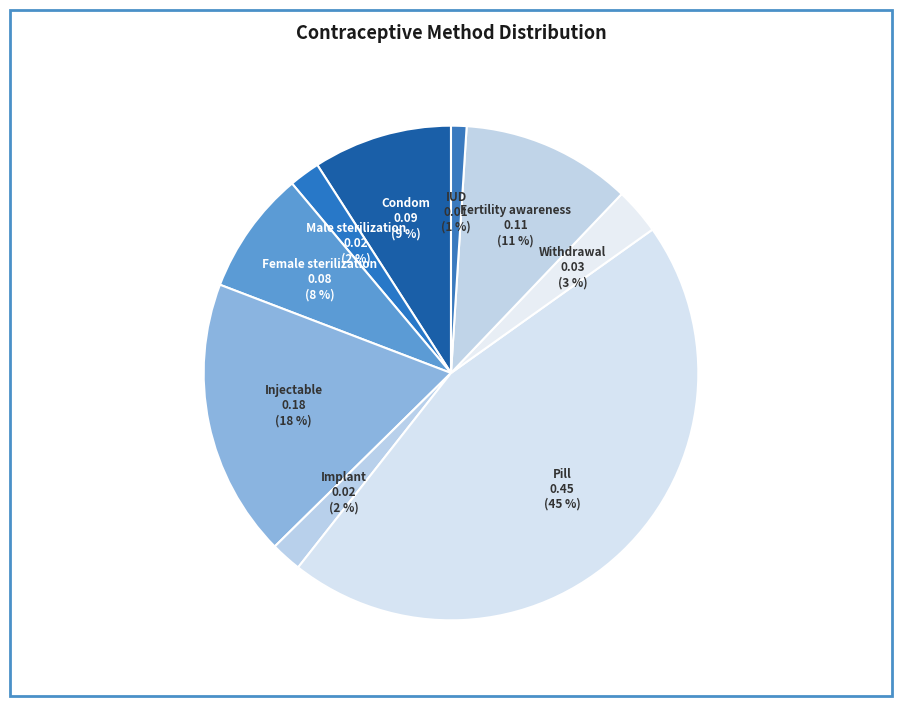

To the nearest percent, what is the combined percentage of Withdrawal and Pill?

48%